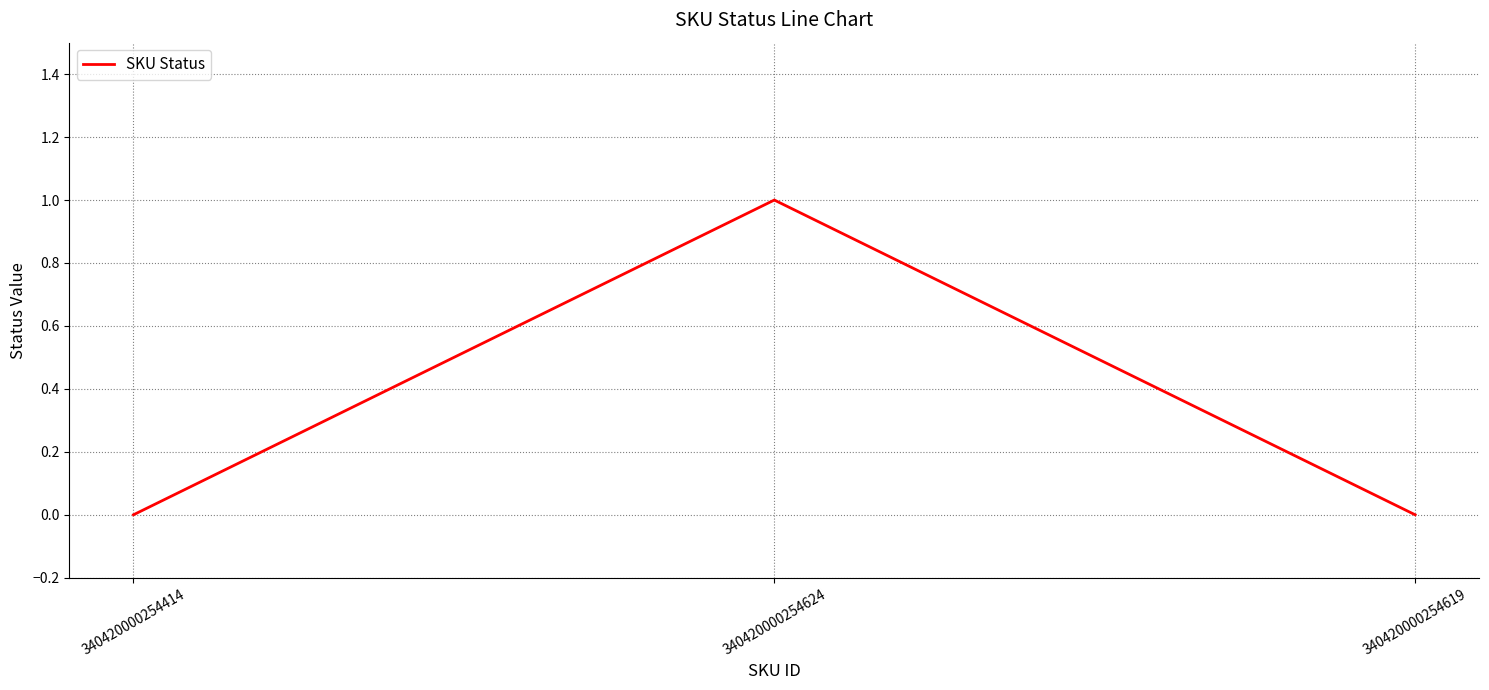

What is the sum of all values?

1